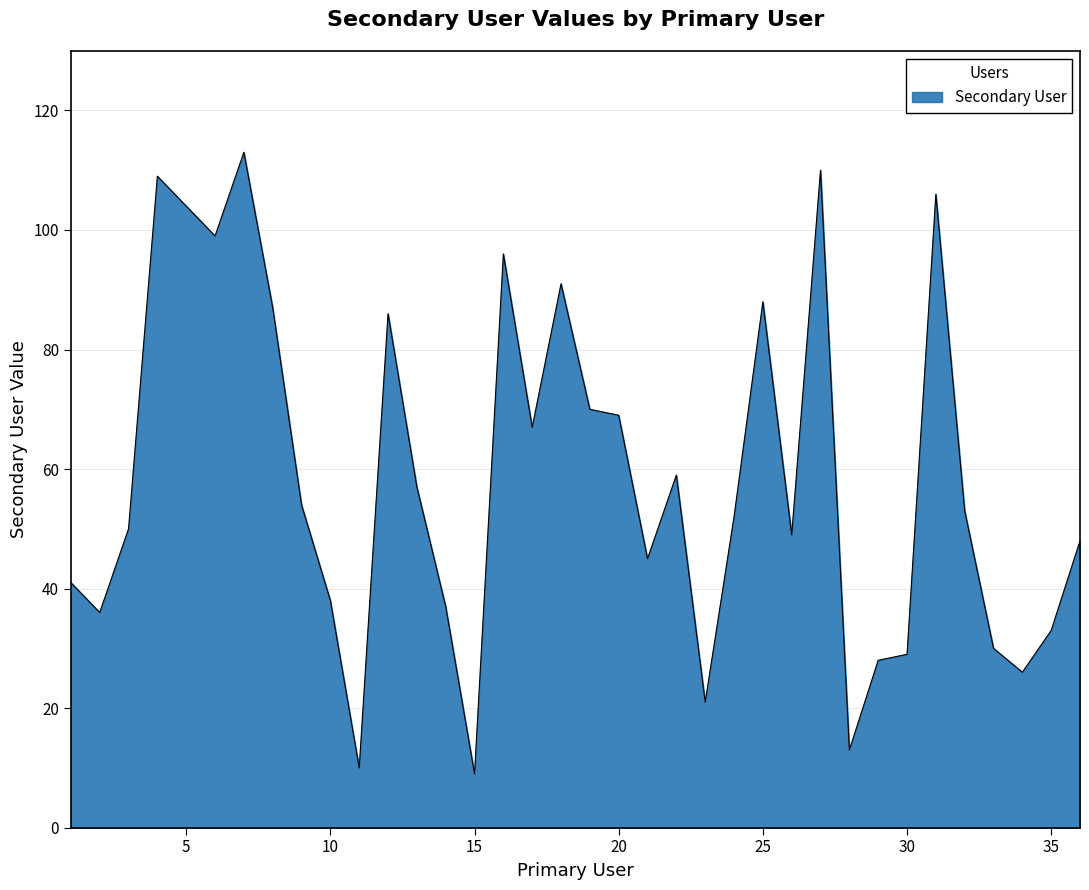

What is the average value?

59